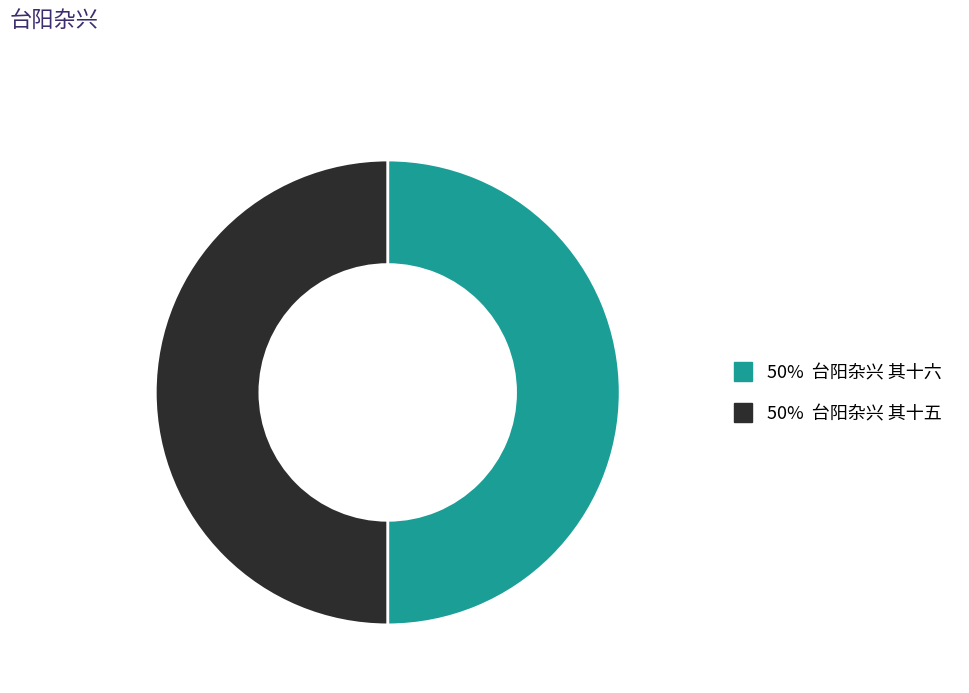

How many slices are in this pie chart?

2